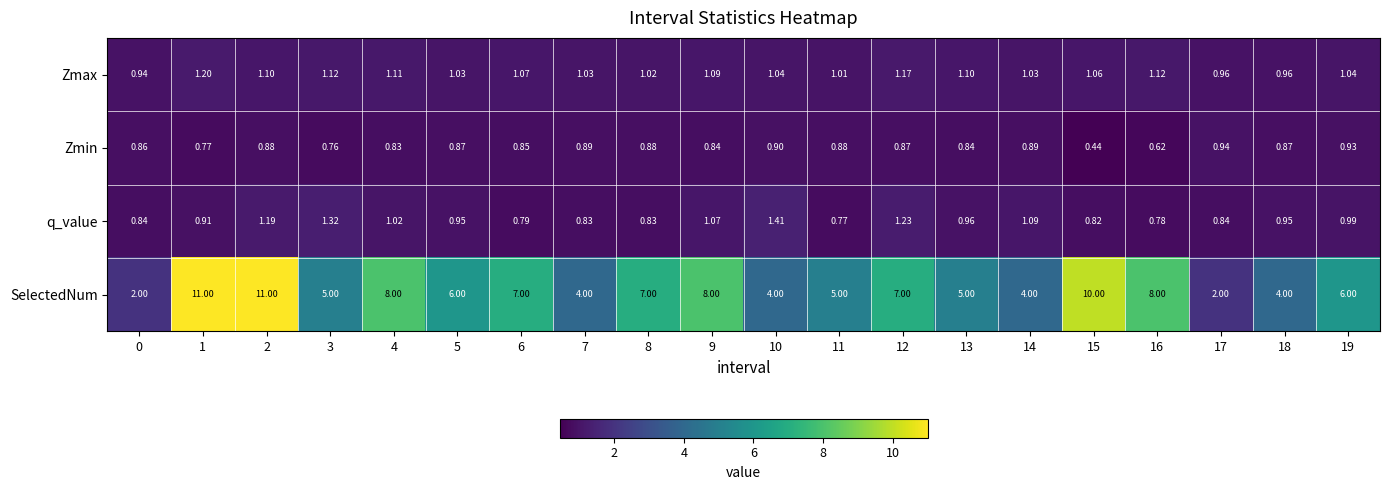

Is the value of q_value at 18 greater than the value of Zmax at 2?

No